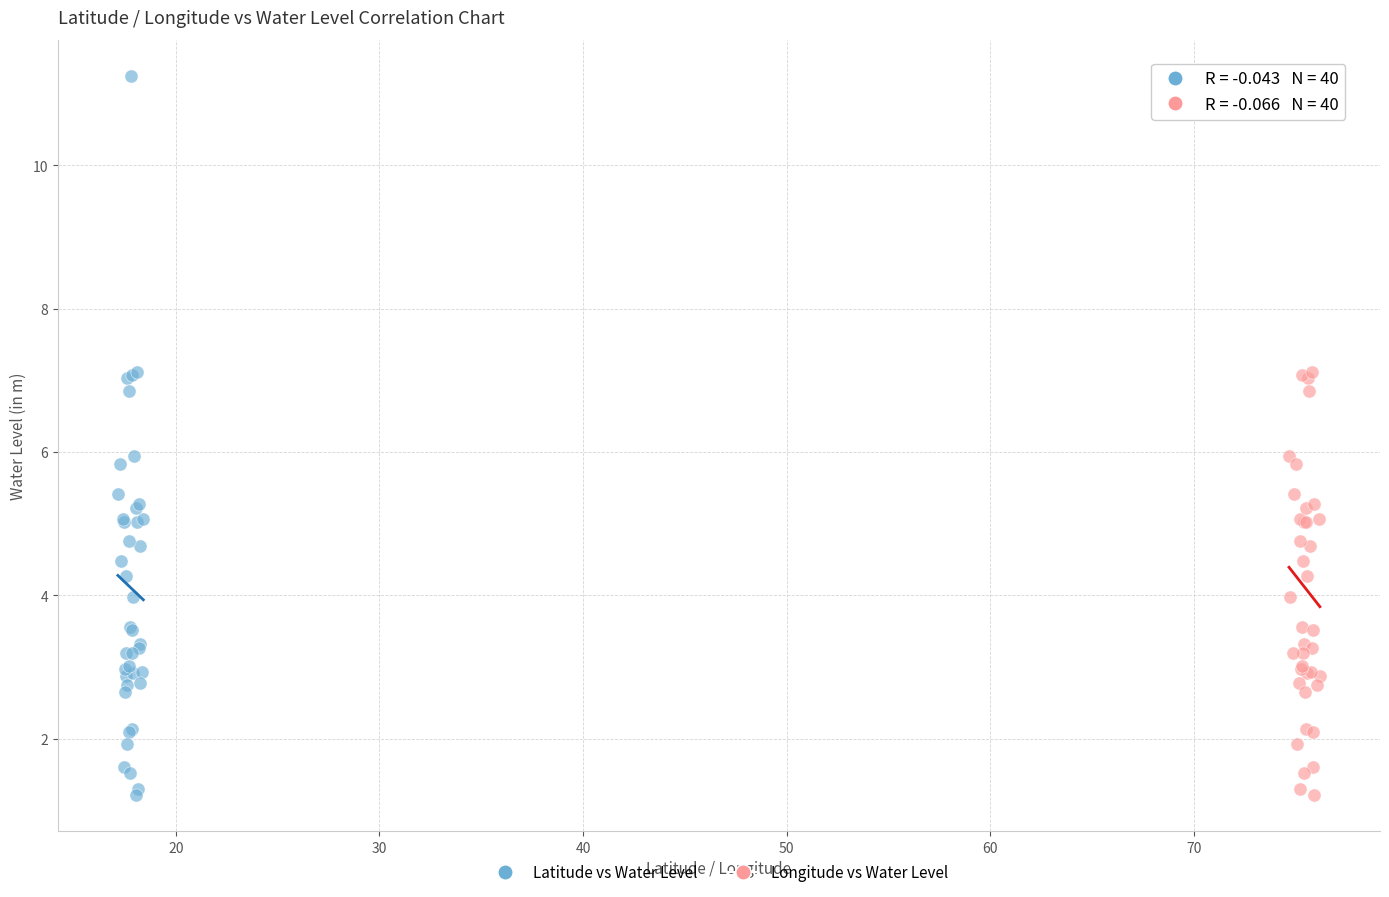

What are all the series names shown in the legend?

Latitude vs Water Level, Longitude vs Water Level